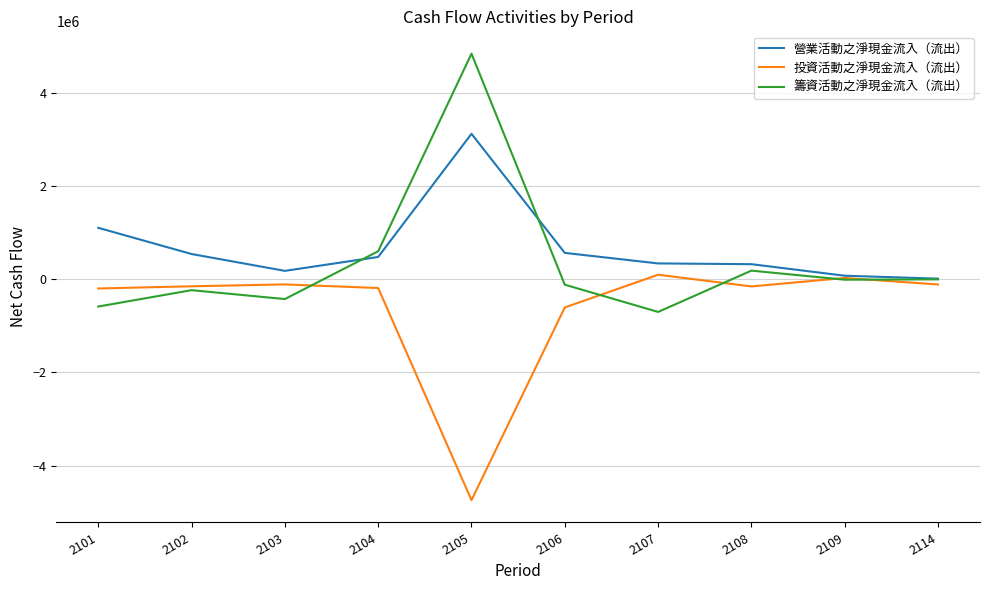

What is the minimum value for 籌資活動之淨現金流入（流出）?

-700808